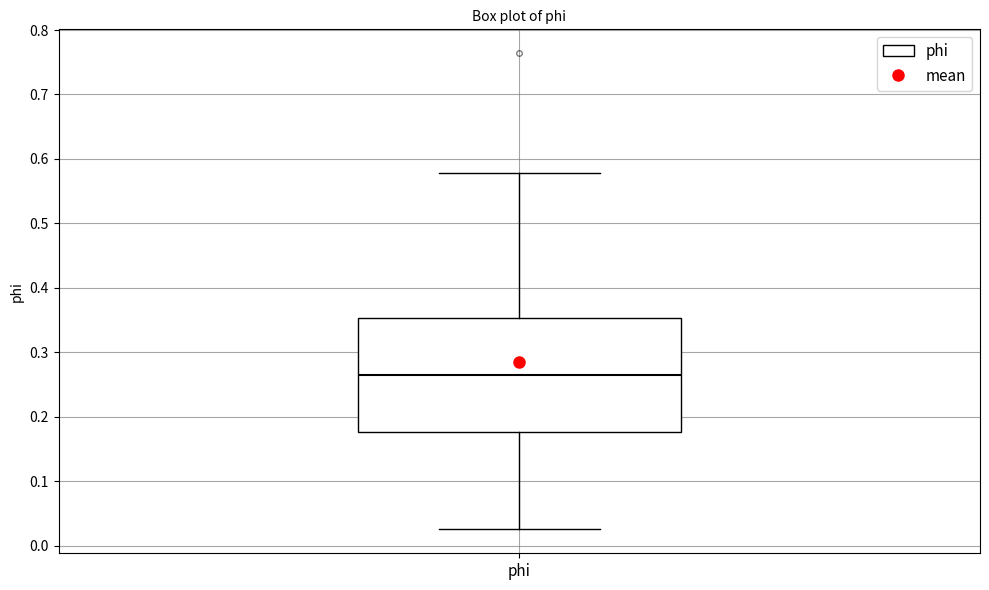

Where does the lower whisker of the box for phi end on the y-axis? The values are not printed on the chart, so give them approximately, as read against the axis.

0.03